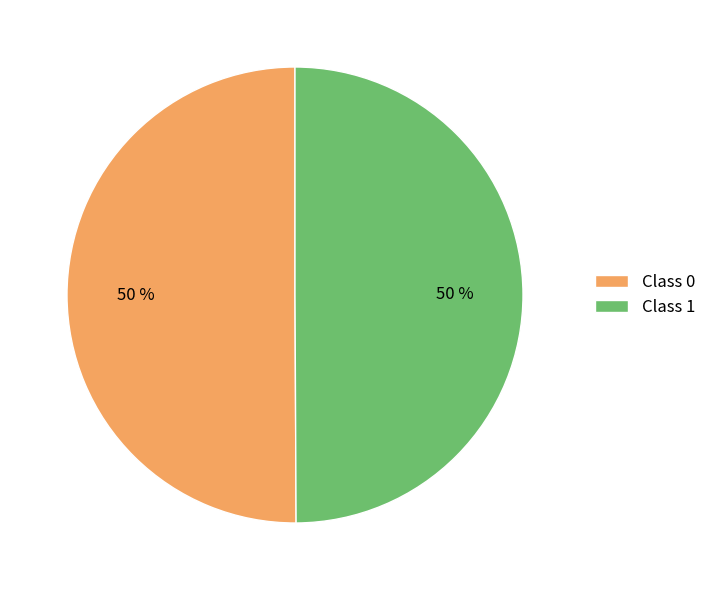

What percentage is the Class 1 slice, to the nearest percent?

50%